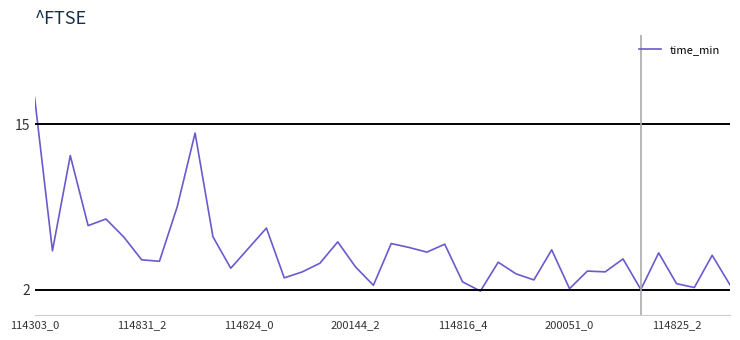

What is the minimum value shown in the chart?

1.9